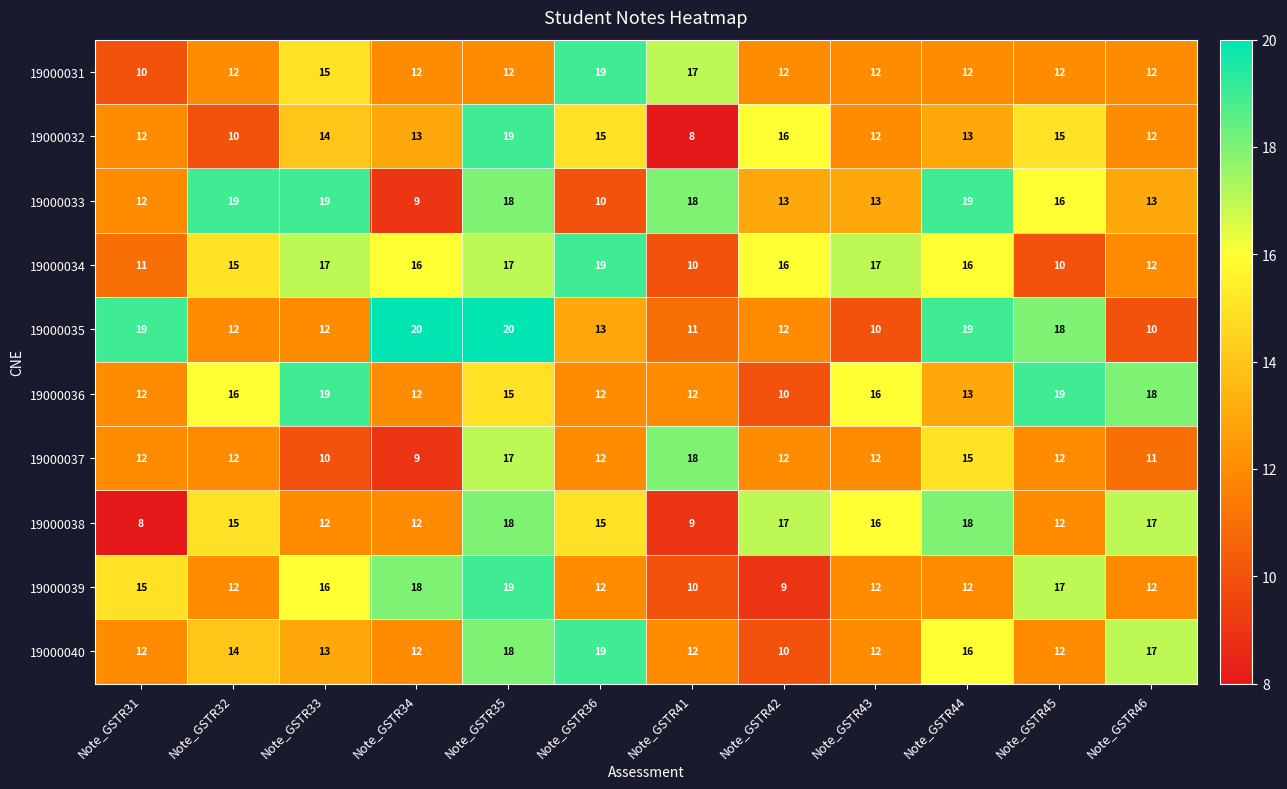

At which label does 19000032 reach its peak?

Note_GSTR35